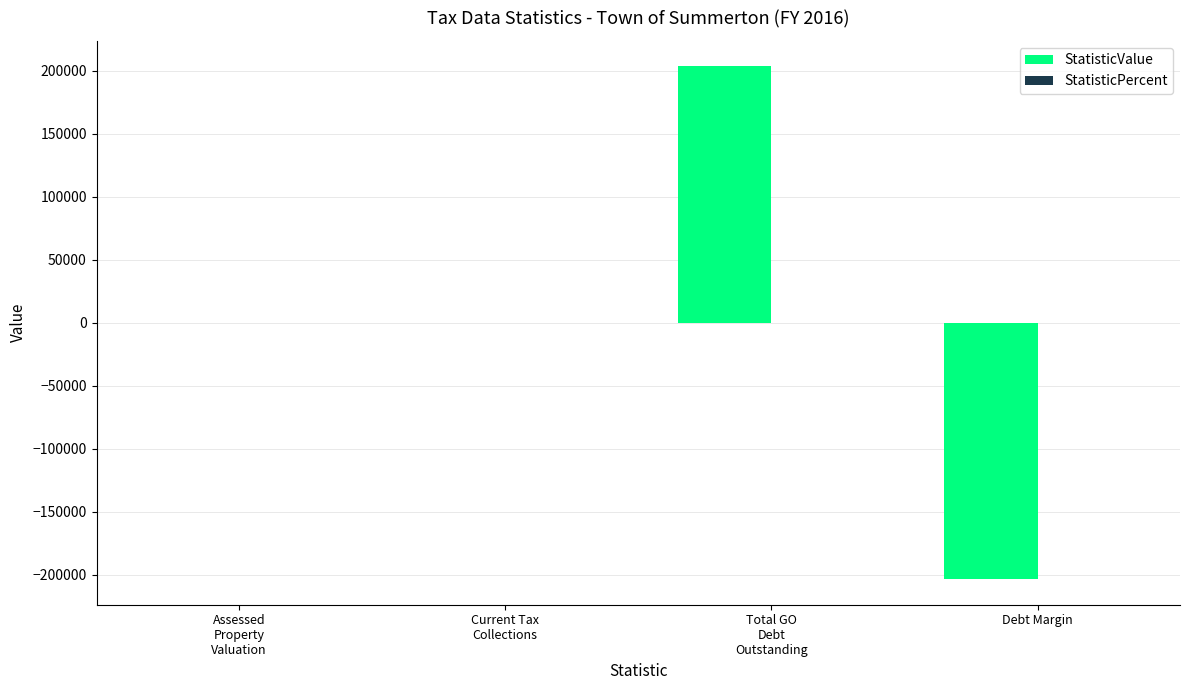

True or false: the data shows -300364 at Debt Margin.

False